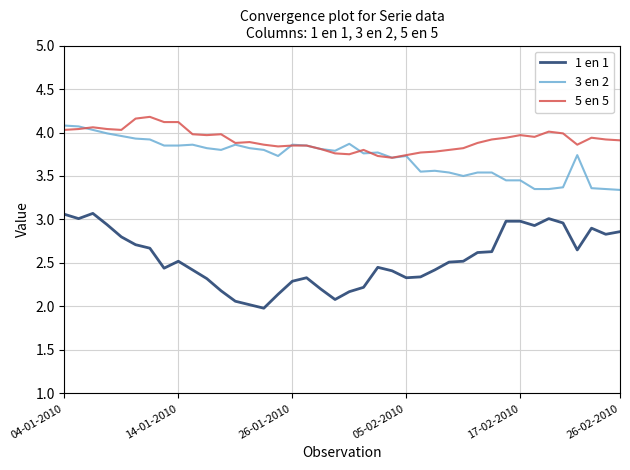

True or false: 3 en 2 and 1 en 1 intersect in this chart.

False